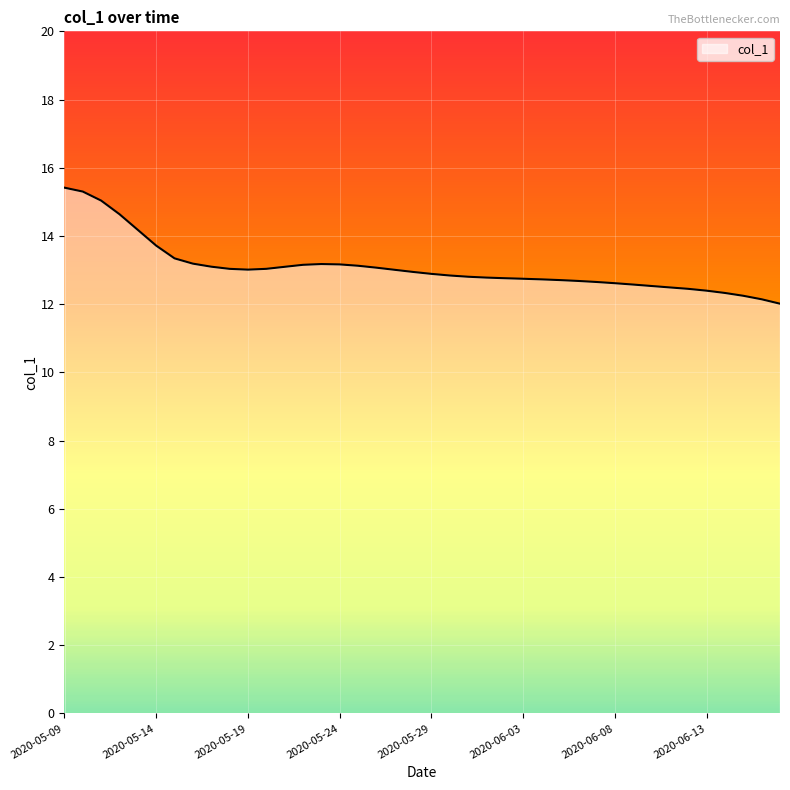

What is the greatest value displayed?

15.4